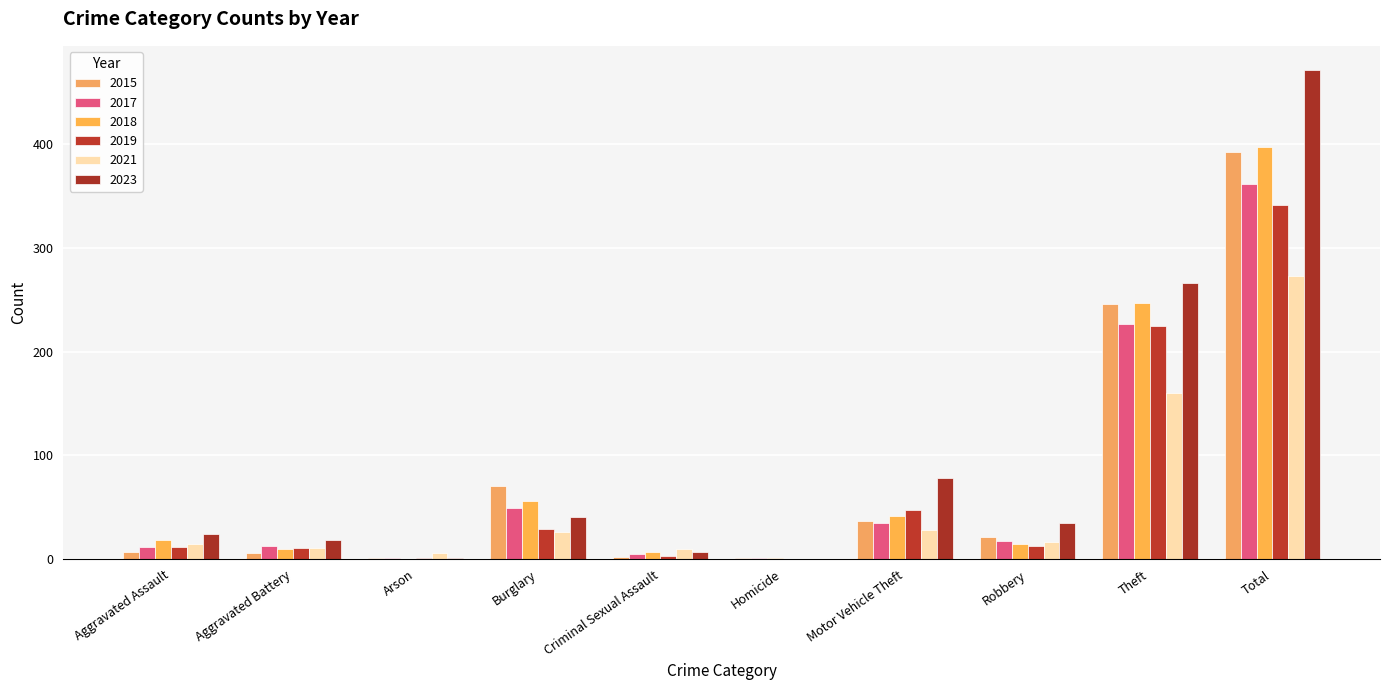

What position from the left is Theft?

9